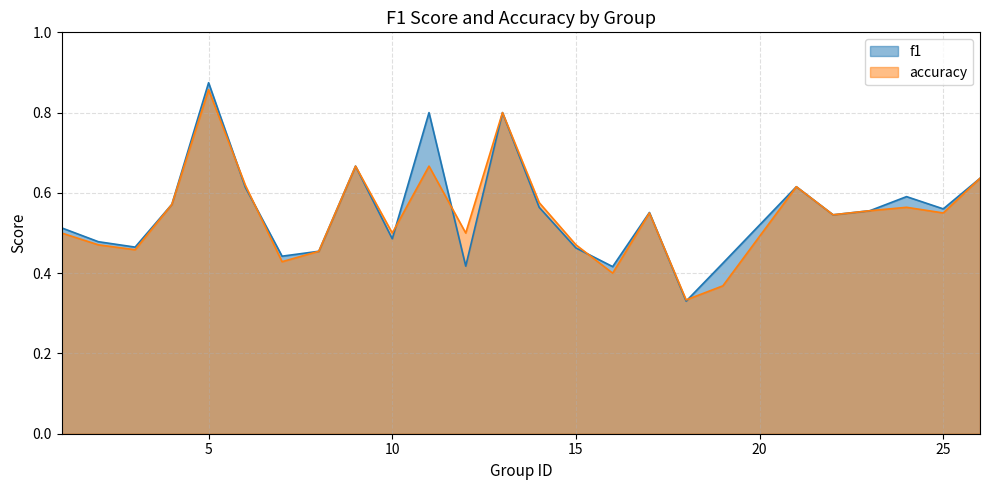

The f1 series shows 0.6 at 6. True or false?

True